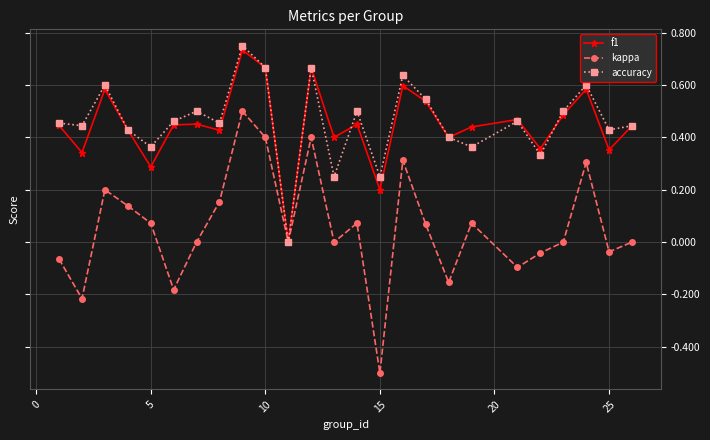

Which series has the largest range (max minus min)?

kappa